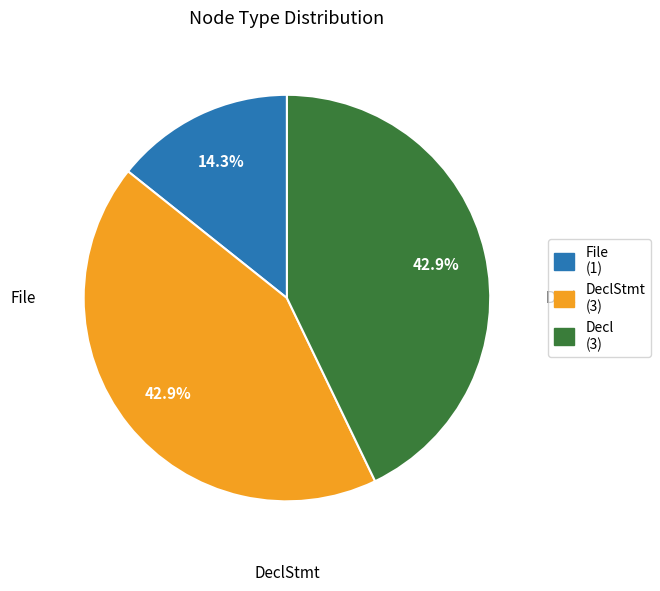

How many segments does this pie chart have?

3